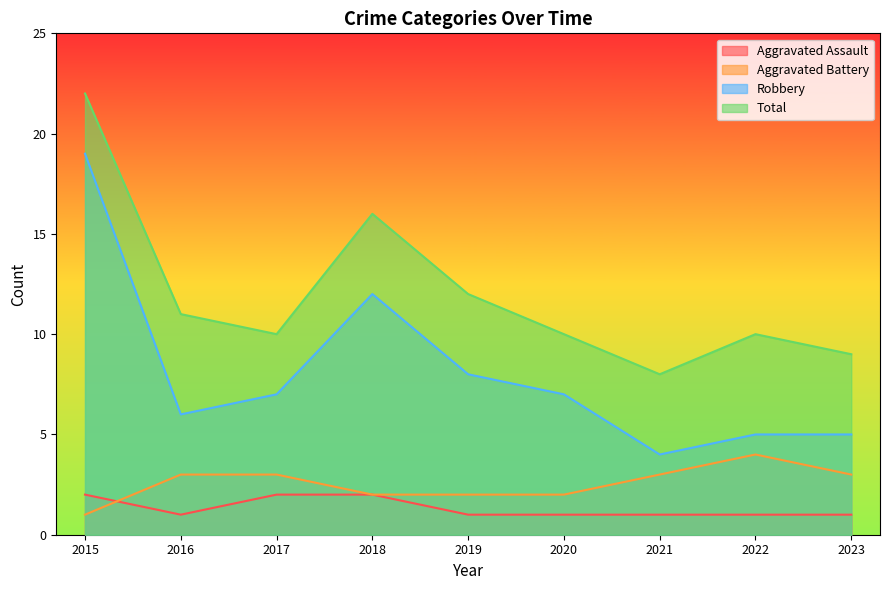

How many lines are shown in the chart?

4